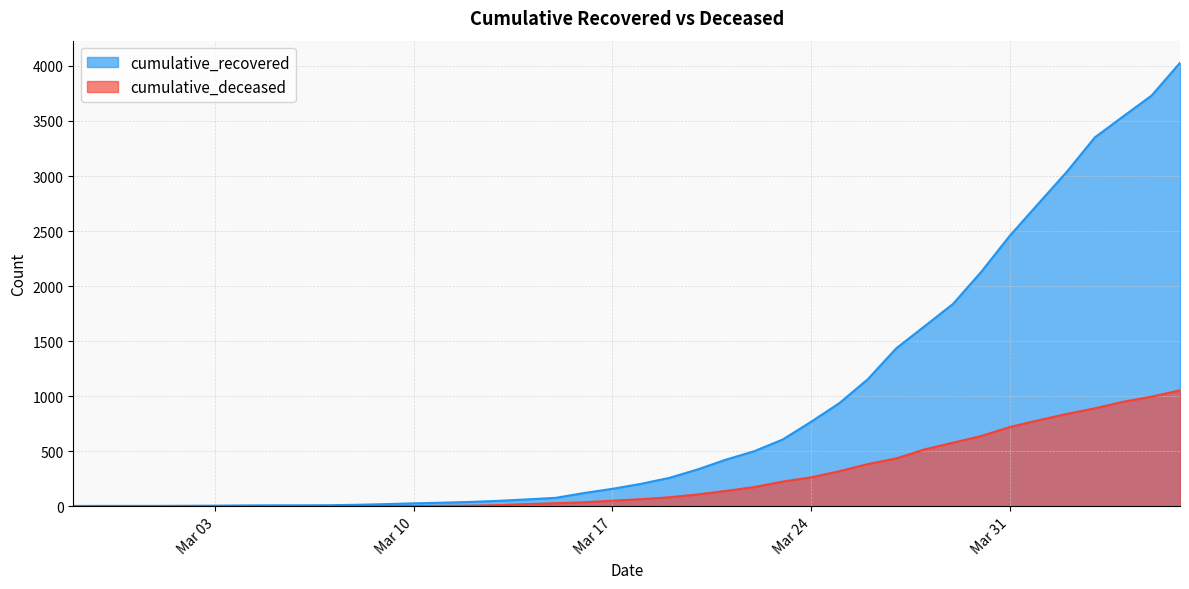

Reading left to right, what are all the values shown in this chart?

cumulative_recovered: 3	4	4	4	5	6	8	9	9	10	14	20	27	33	40	50	63	77	121	159	204	258	335	424	501	607	768	938	1155	1435	1636	1838	2131	2457	2747	3035	3351	3542	3731	4028
cumulative_deceased: 0	0	0	0	0	0	0	0	0	1	2	2	2	4	6	11	20	28	37	51	65	82	108	140	175	225	263	319	384	435	517	578	639	720	781	839	890	950	996	1054